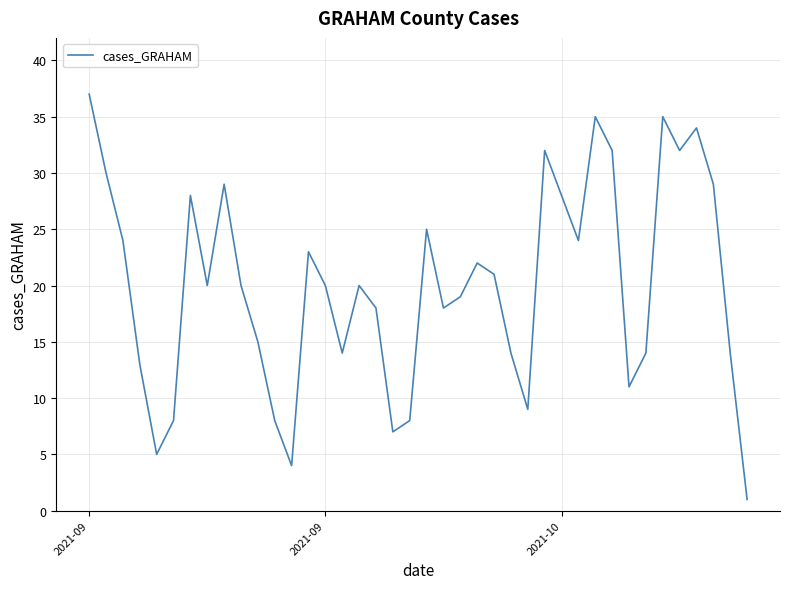

What is the greatest value displayed?

37